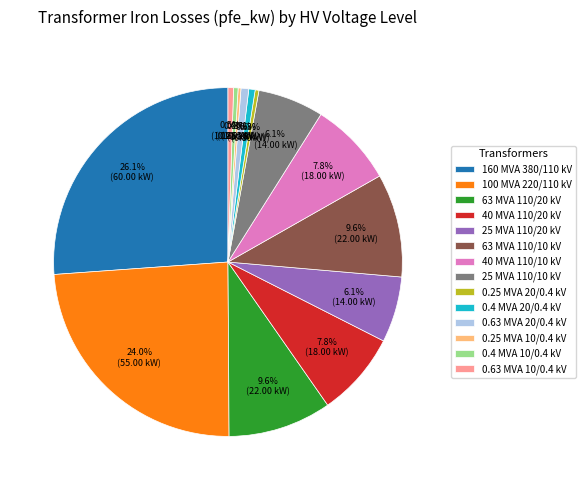

What is the largest slice in the pie chart?

160 MVA 380/110 kV